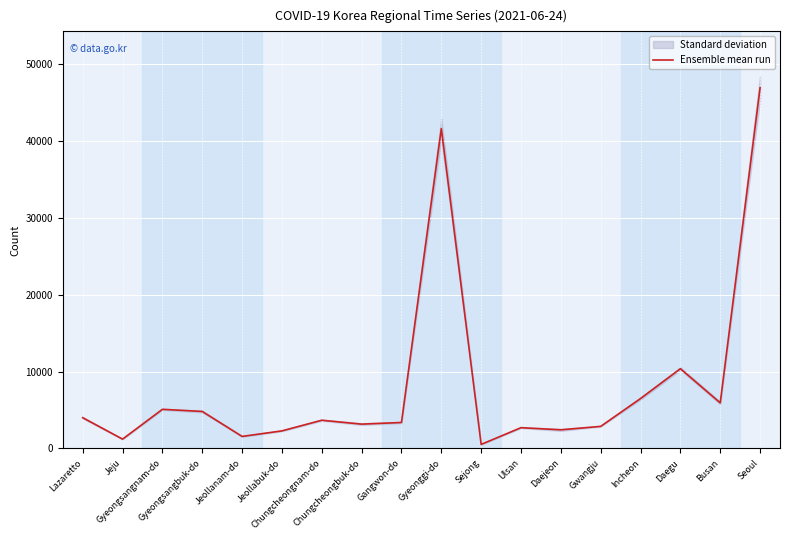

Rank the categories by value from lowest to highest.

Sejong, Jeju, Jeollanam-do, Jeollabuk-do, Daejeon, Ulsan, Gwangju, Chungcheongbuk-do, Gangwon-do, Chungcheongnam-do, Lazaretto, Gyeongsangbuk-do, Gyeongsangnam-do, Busan, Incheon, Daegu, Gyeonggi-do, Seoul